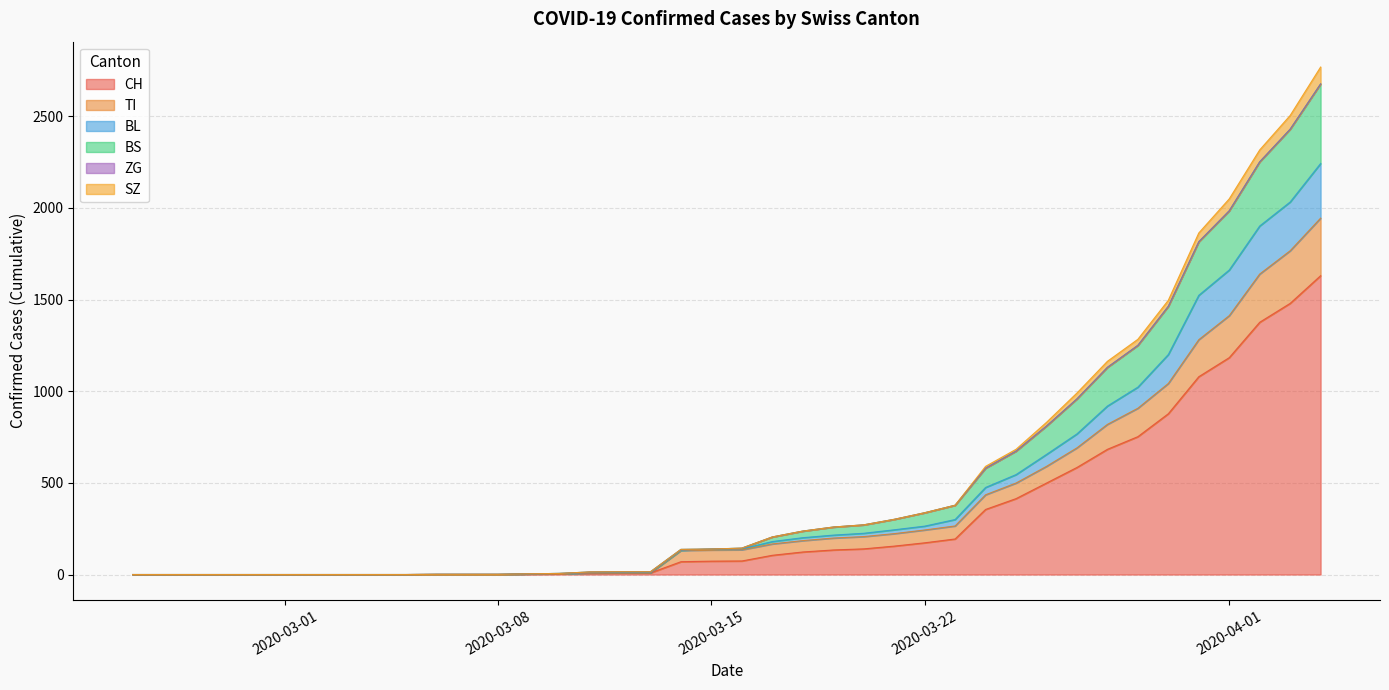

True or false: SZ and BS cross at least once.

False